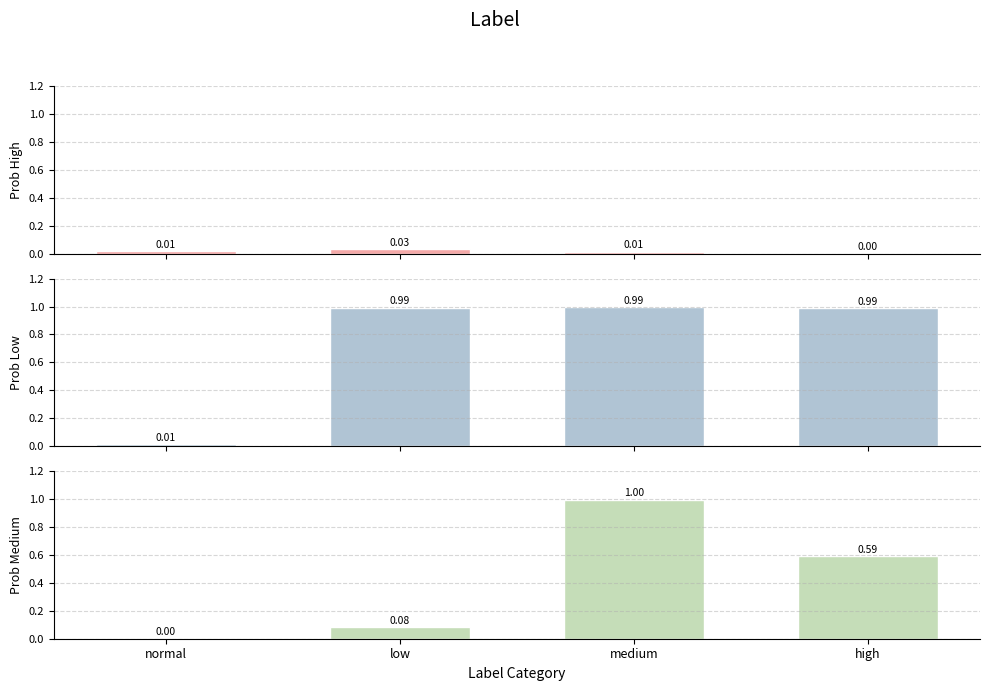

How many series are shown in this chart?

3